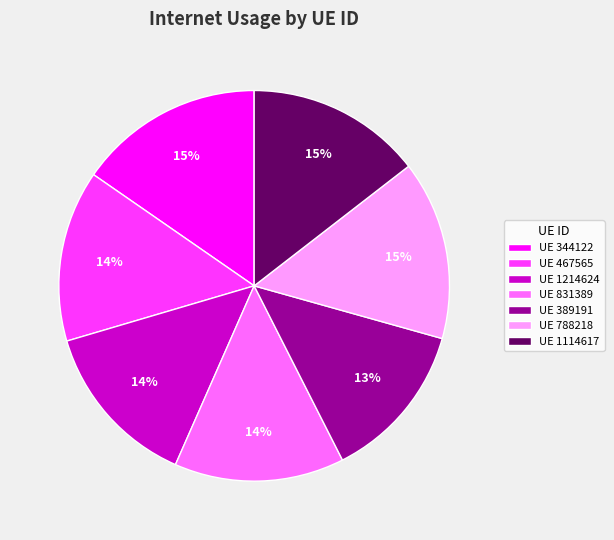

What is the smallest slice in the pie chart?

UE 389191